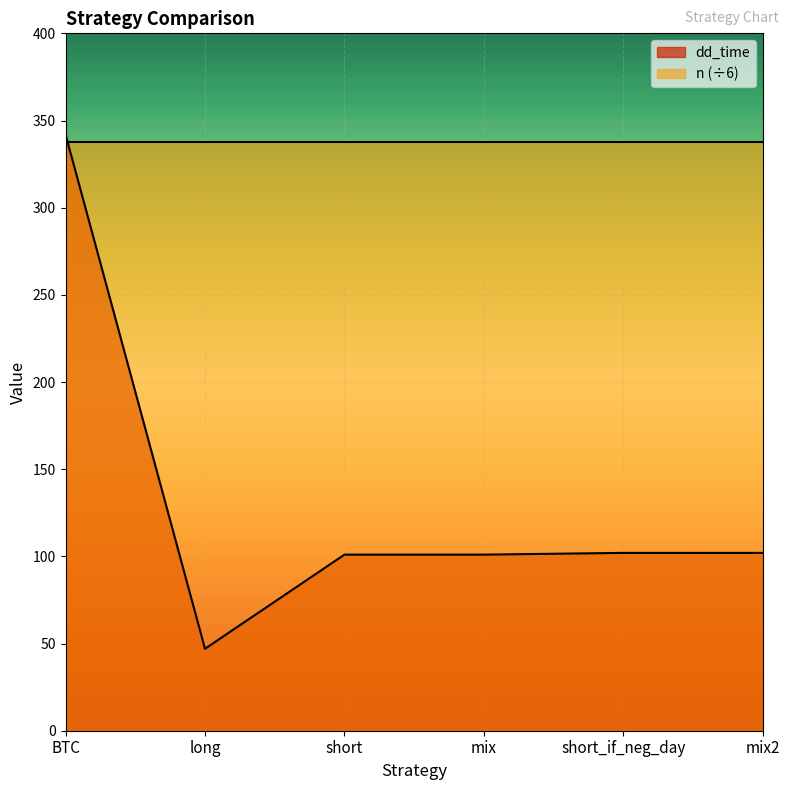

What is the maximum value shown in the chart?

342.0